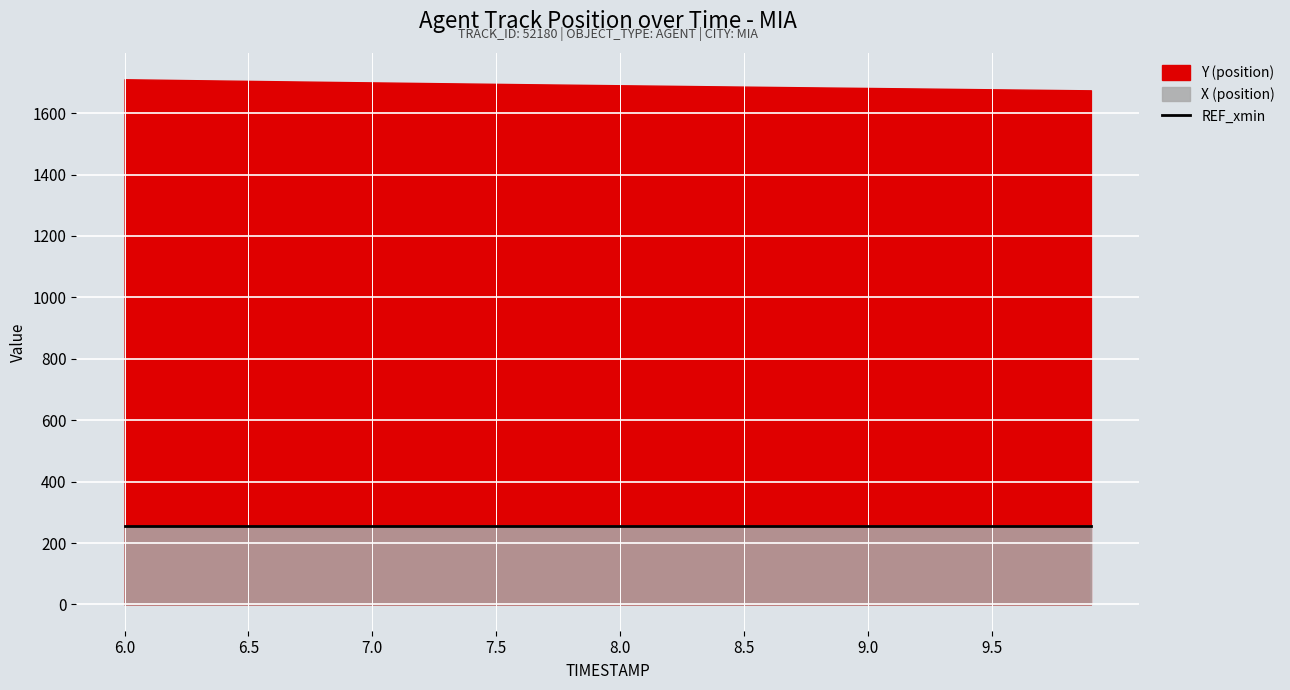

True or false: REF_xmin and Y (position) cross at least once.

False